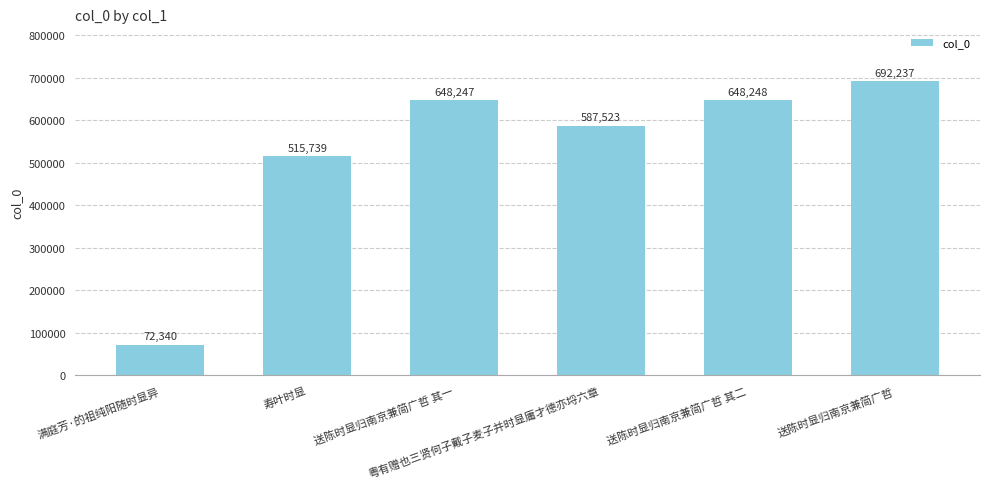

Does the chart contain any negative values?

No